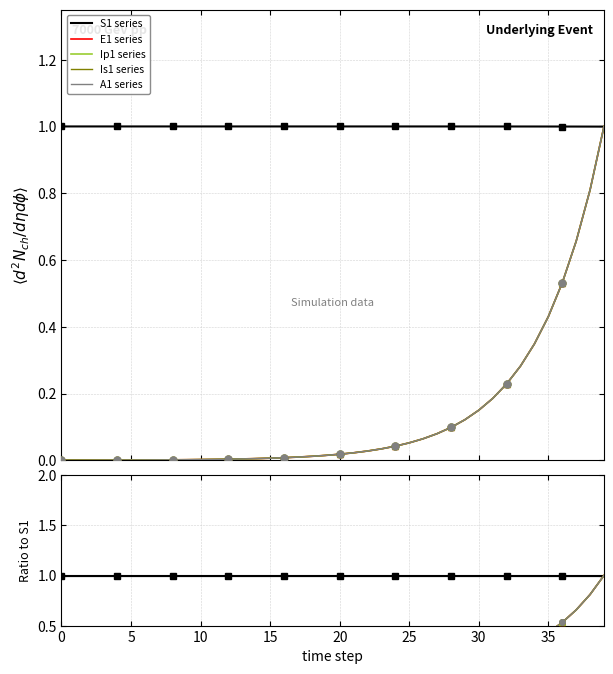

What is the difference between the maximum and minimum values in the Is1 series series?

1.0